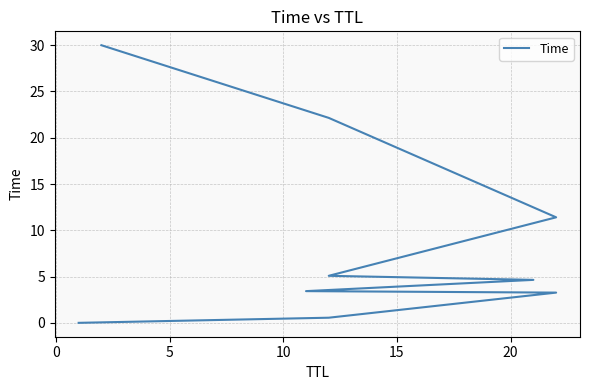

What is the change in value from 10 to 15?

+1.2